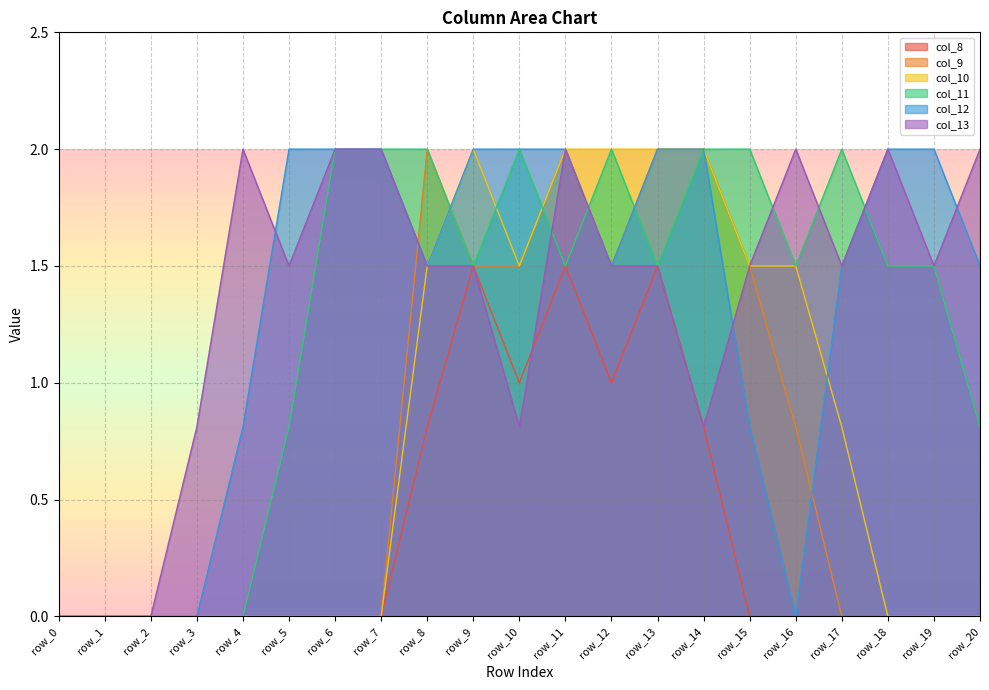

How many intersections are there between col_11 and col_9?

3